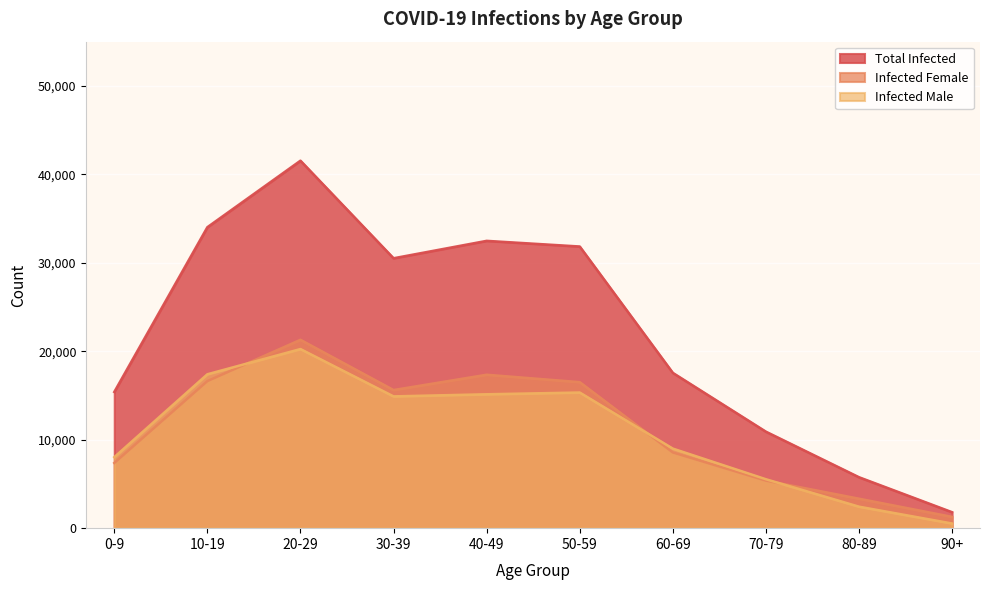

Which series has the largest total across all categories?

Total Infected